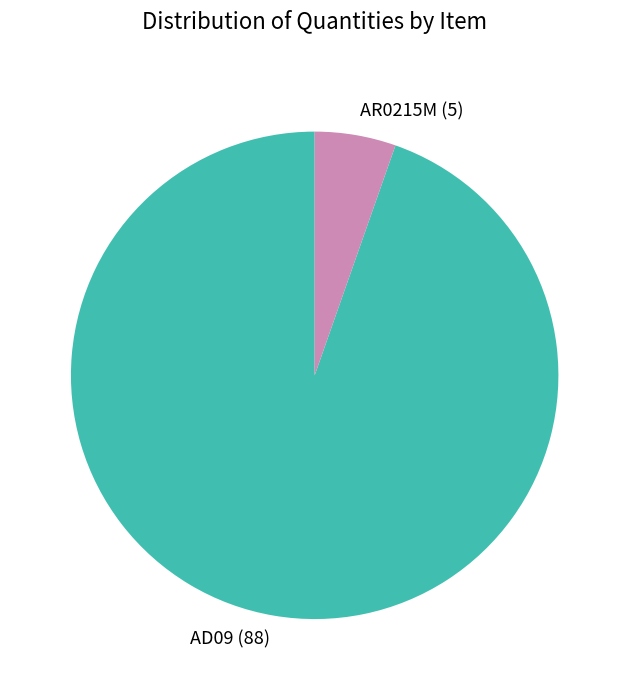

Is AD09 (88) the majority of the pie?

Yes